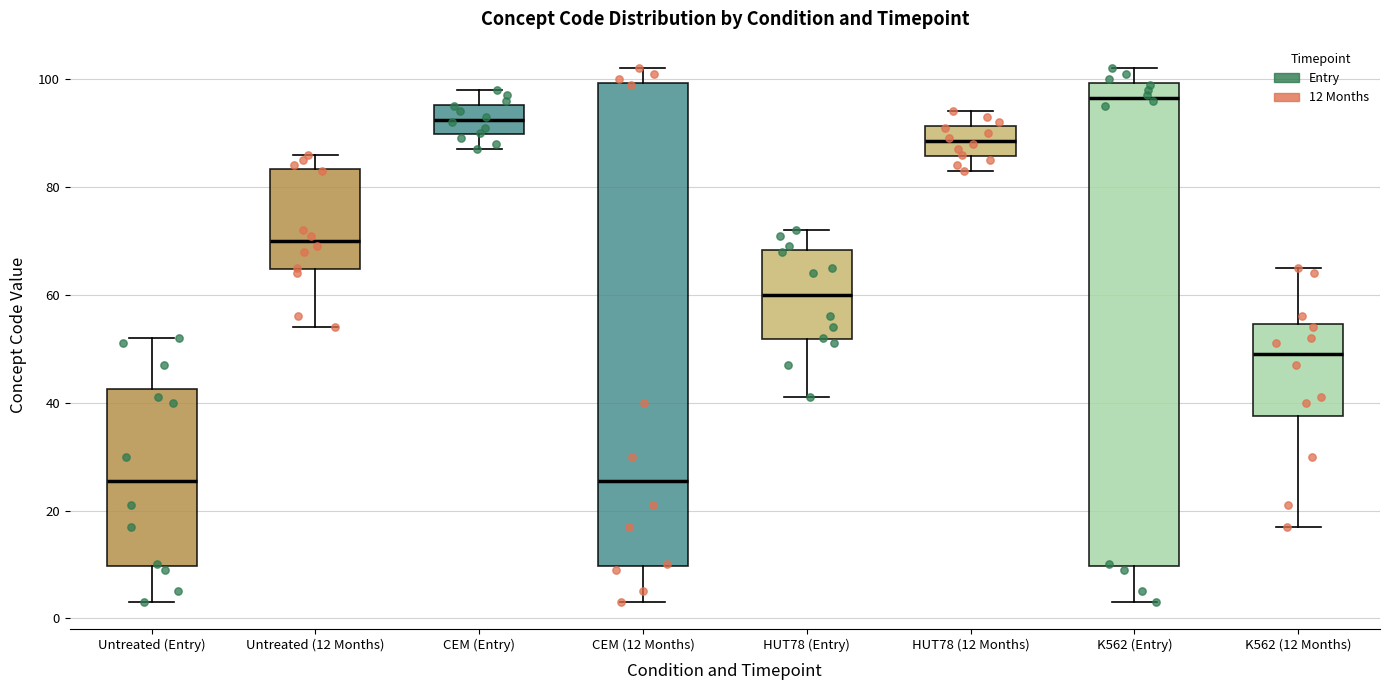

Reading left to right, read every box against the y-axis: the position of its median line, the range the box covers, and the ends of its whiskers. The values are not printed on the chart, so give them approximately, as read against the axis.

Untreated (Entry): median 26, box 10 to 42, whiskers 4 to 52
Untreated (12 Months): median 70, box 64 to 84, whiskers 54 to 86
CEM (Entry): median 92, box 90 to 96, whiskers 88 to 98
CEM (12 Months): median 26, box 10 to 100, whiskers 4 to 102
HUT78 (Entry): median 60, box 52 to 68, whiskers 42 to 72
HUT78 (12 Months): median 88, box 86 to 92, whiskers 84 to 94
K562 (Entry): median 96, box 10 to 100, whiskers 4 to 102
K562 (12 Months): median 50, box 38 to 54, whiskers 18 to 66